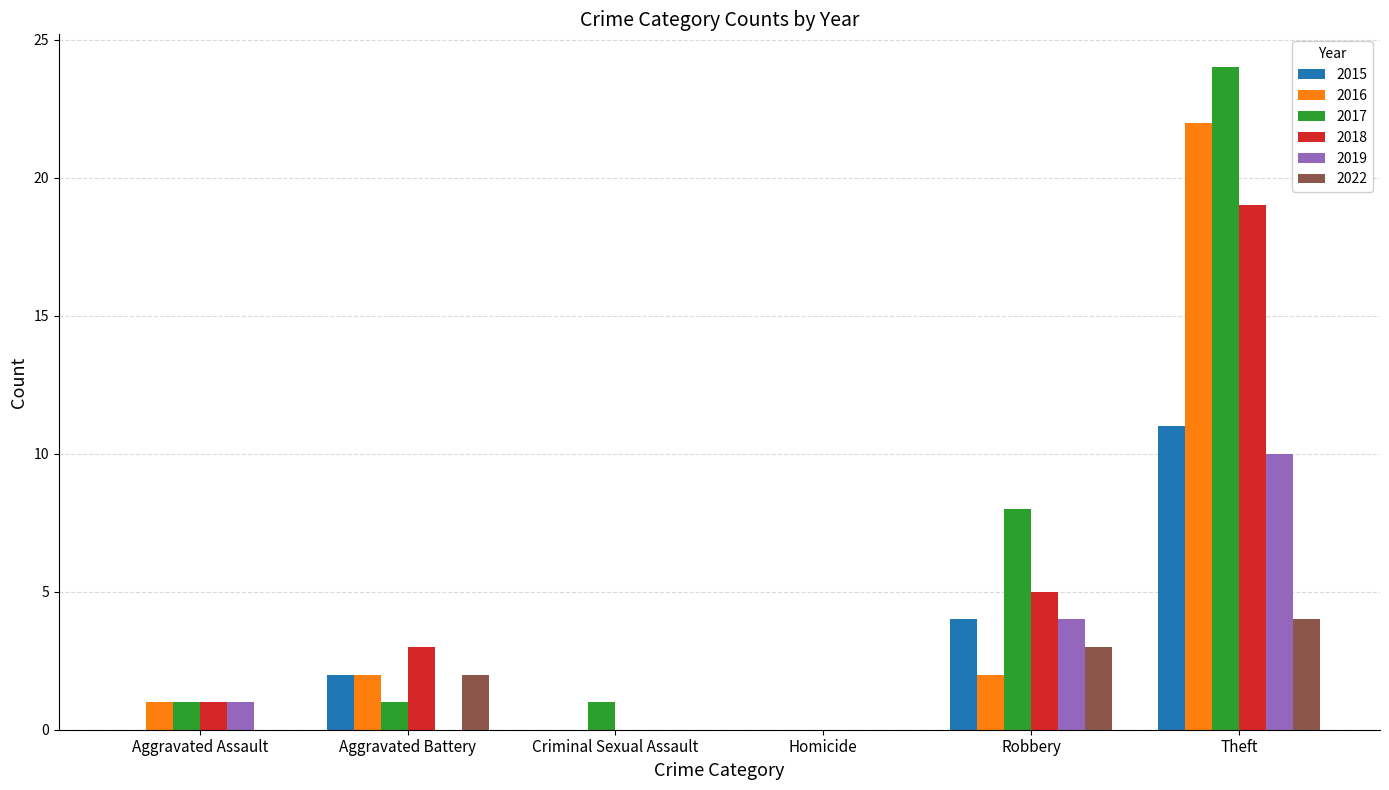

What is the average value of the 2018 series?

5